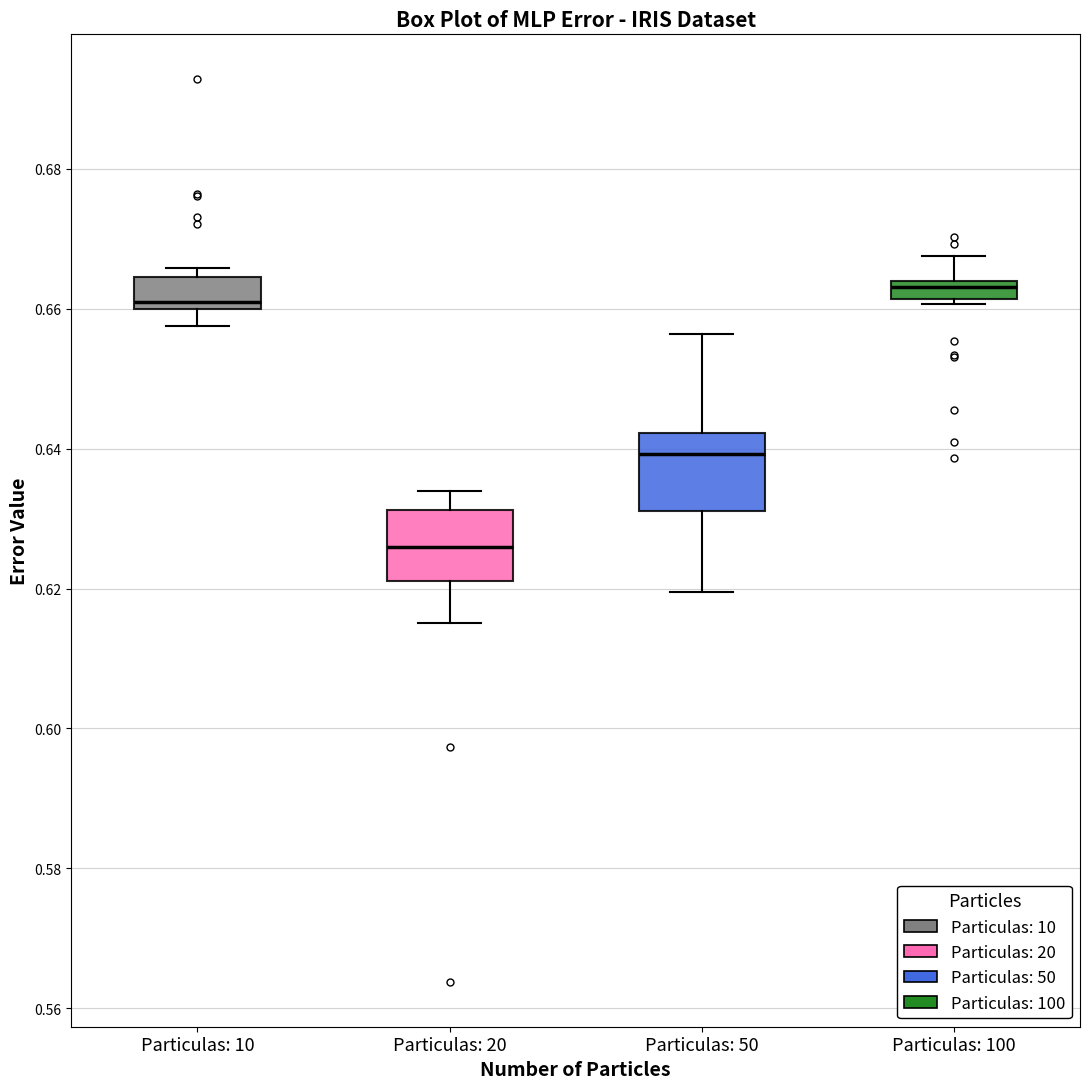

Where is the upper edge of the box for Particulas: 100 on the y-axis? The values are not printed on the chart, so give them approximately, as read against the axis.

0.664